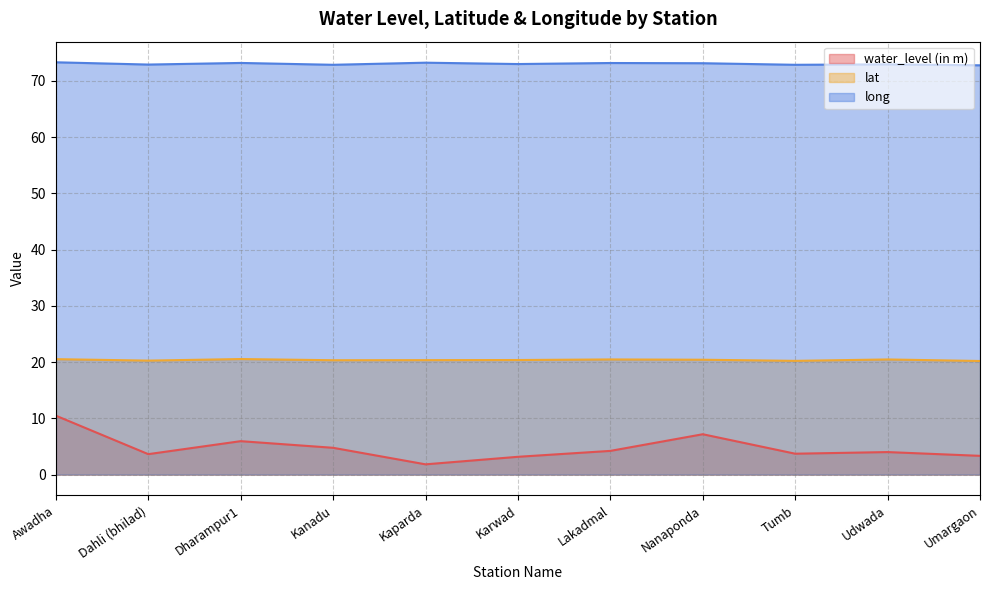

Which series has the largest total across all categories?

long